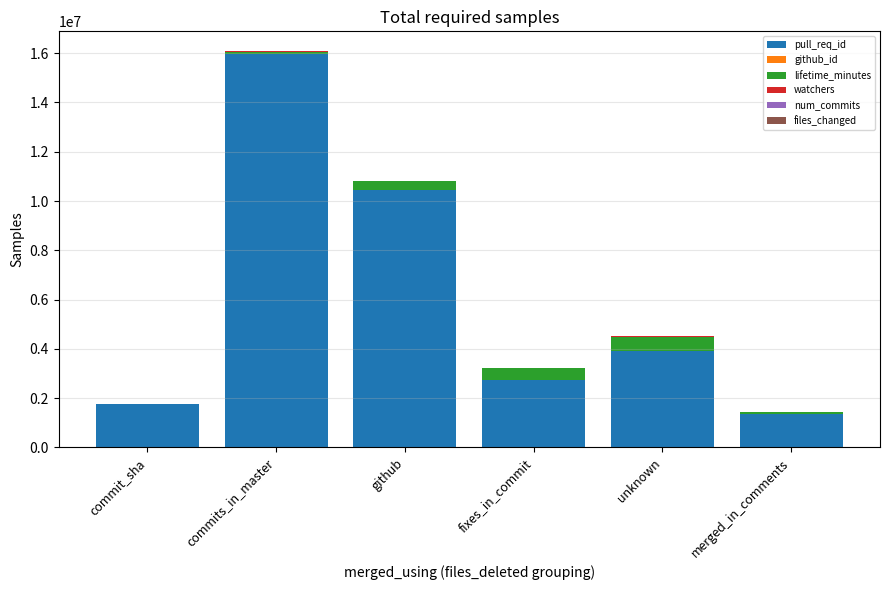

What is the maximum value for pull_req_id?

15949258